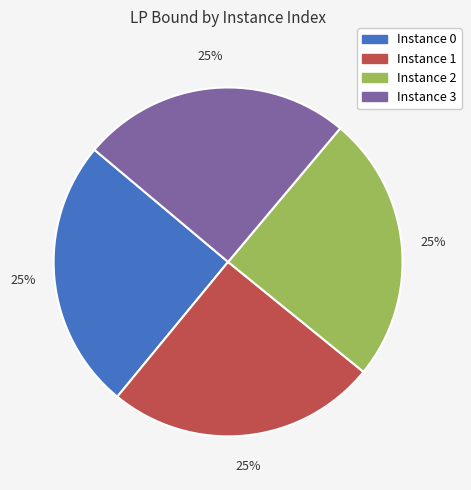

Is there a majority slice in this chart?

No